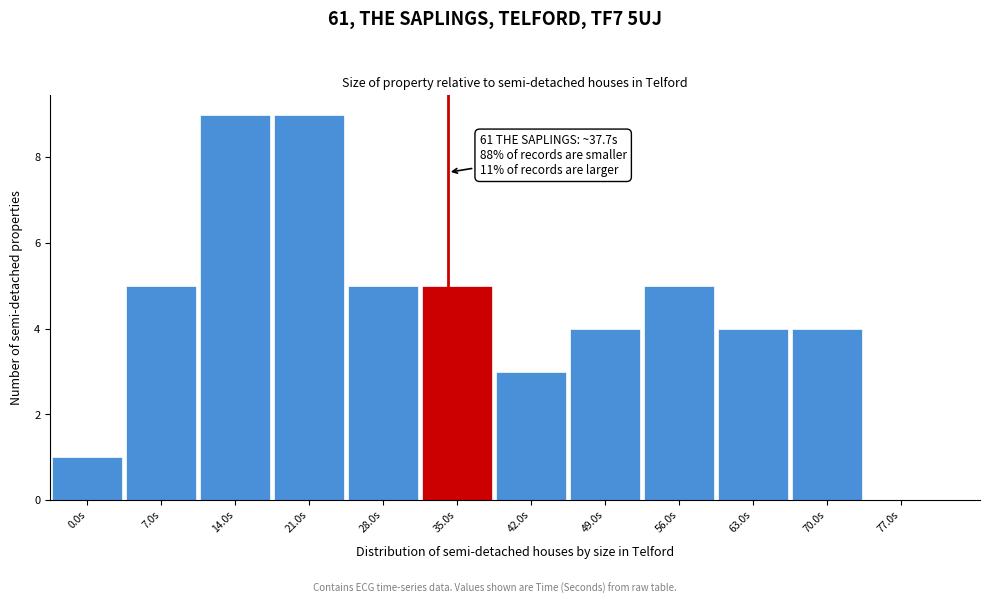

Reading left to right, extract all data points from this chart.

0.0s=1	7.0s=5	14.0s=9	21.0s=9	28.0s=5	35.0s=5	42.0s=3	49.0s=4	56.0s=5	63.0s=4	70.0s=4	77.0s=0